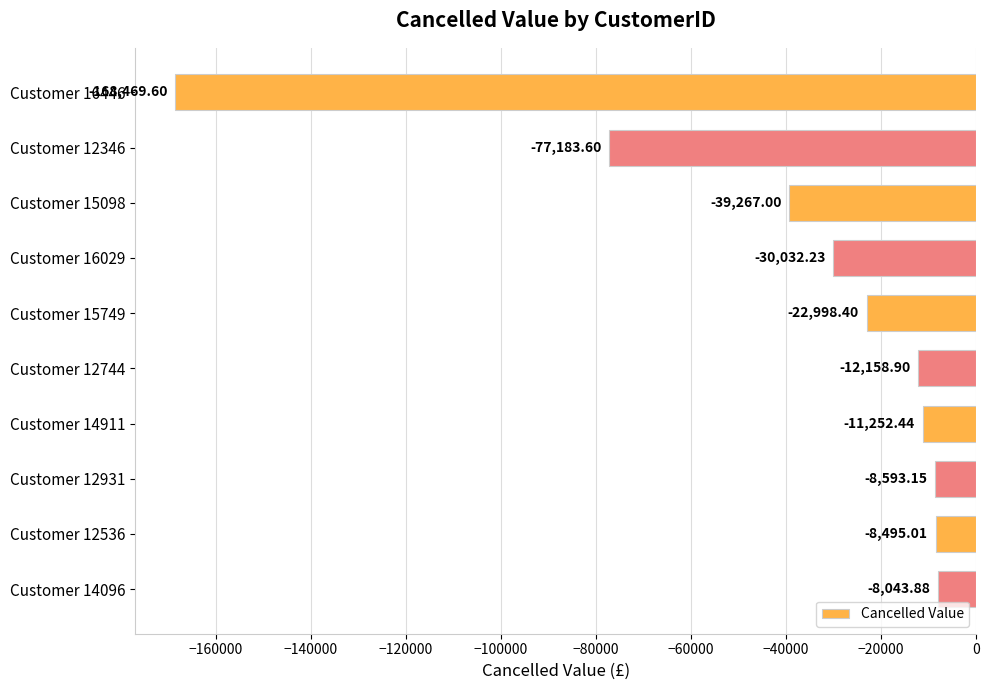

Where is the data nearest to the value -88256?

Customer 12346